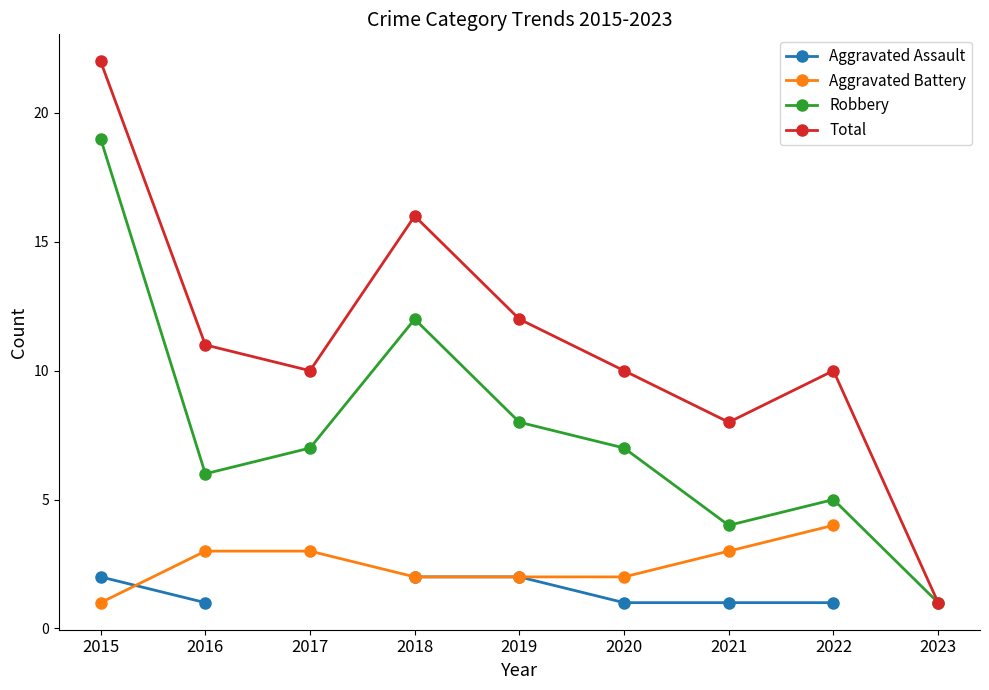

Which series has the largest total across all categories?

Total